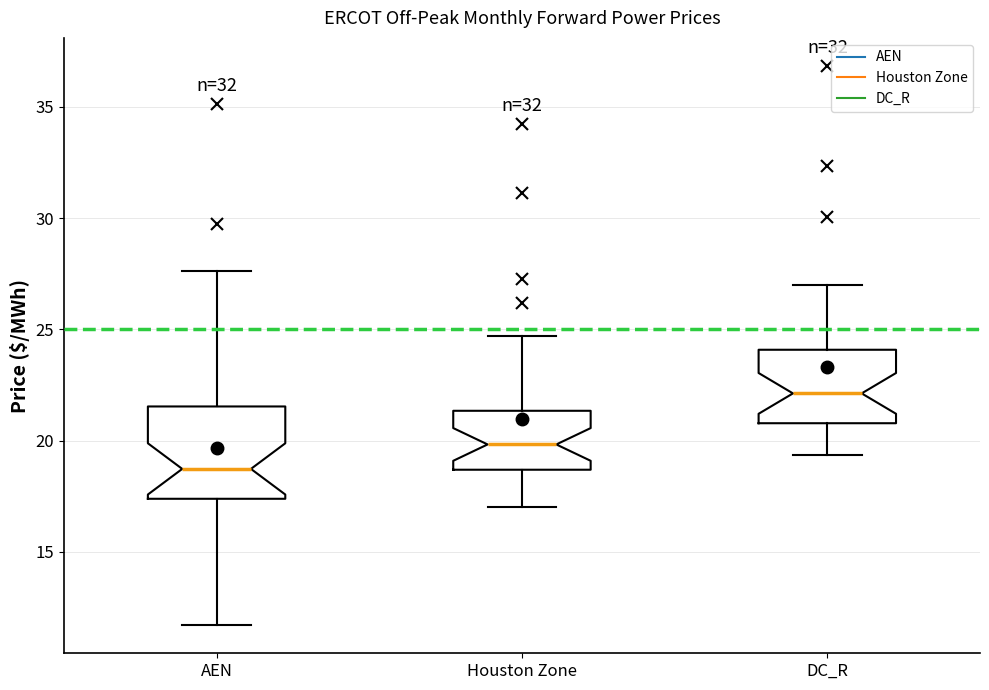

Comparing the boxes themselves (not the whiskers), which one is the tallest?

AEN